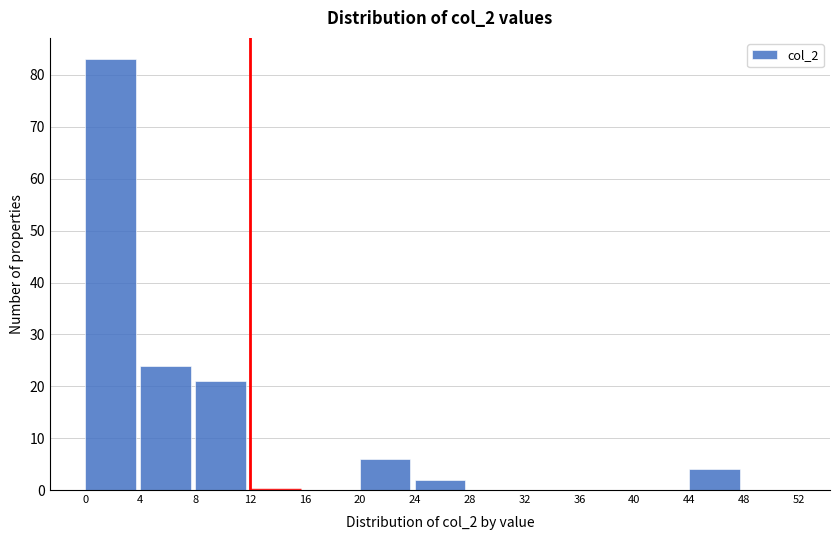

Which range on the x-axis has the tallest bar?

0 to 4